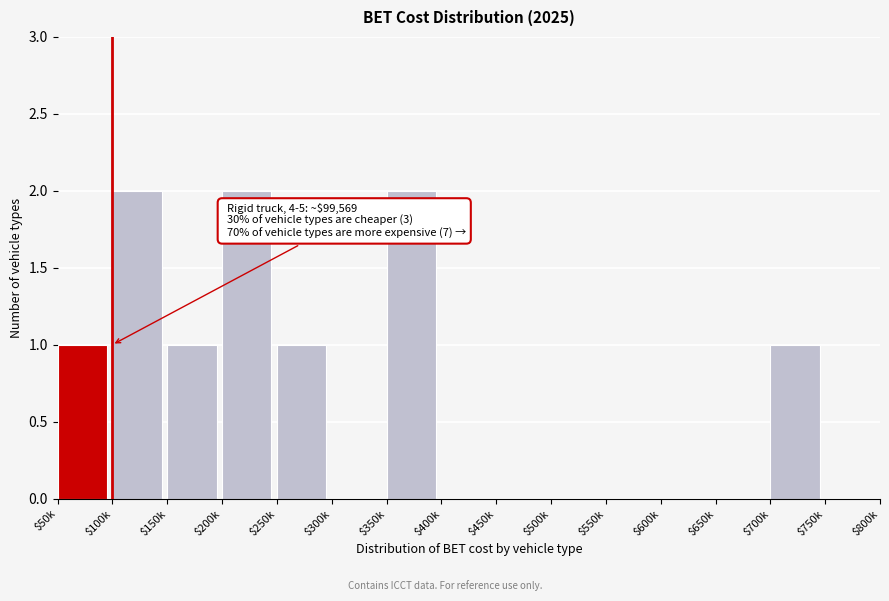

What is the sum of all values?

10